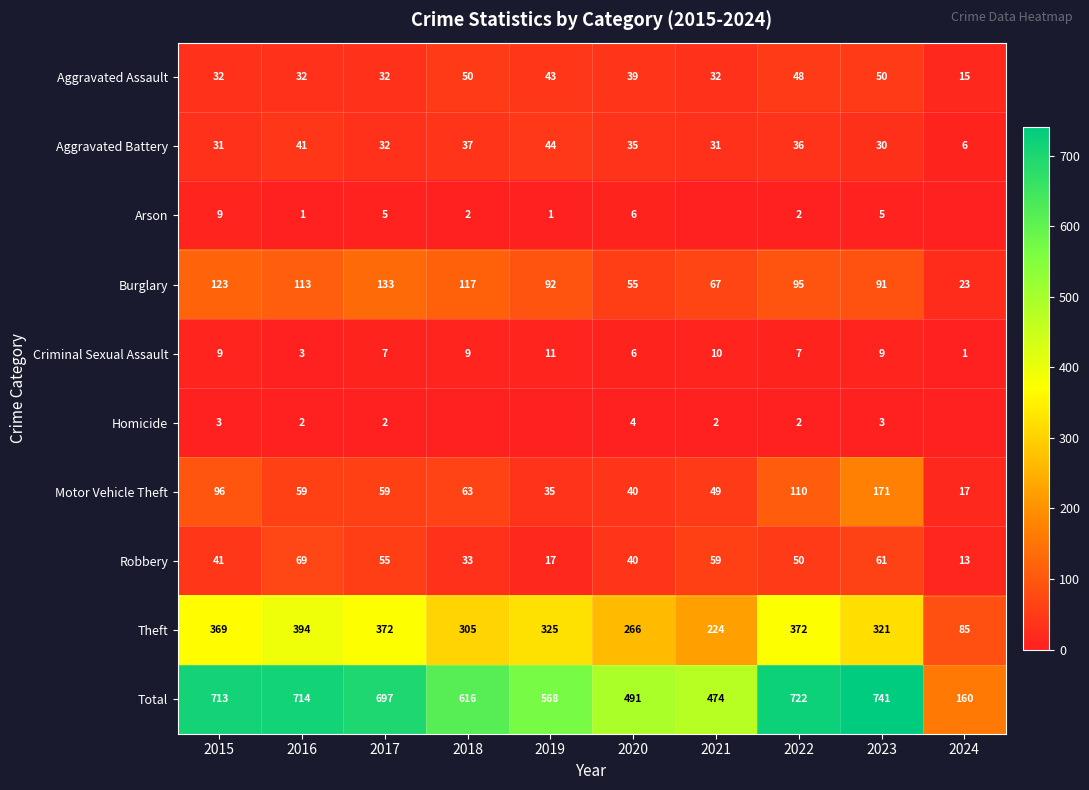

Rank the categories by Burglary value from highest to lowest.

2017, 2015, 2018, 2016, 2022, 2019, 2023, 2021, 2020, 2024